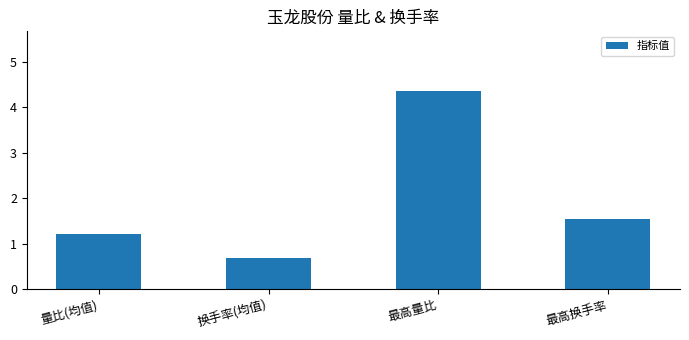

Reading left to right, list all the values displayed in this chart.

量比(均值)=1.2	换手率(均值)=0.7	最高量比=4.4	最高换手率=1.5